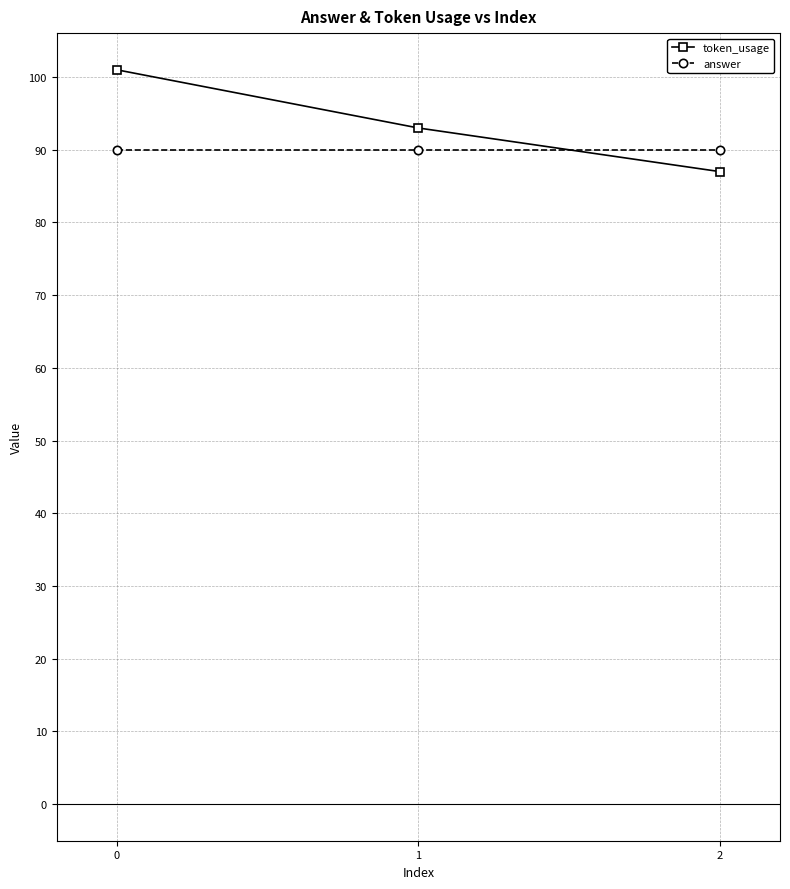

Reading right to left, extract all data points from this chart.

token_usage: 87	93	101
answer: 90	90	90